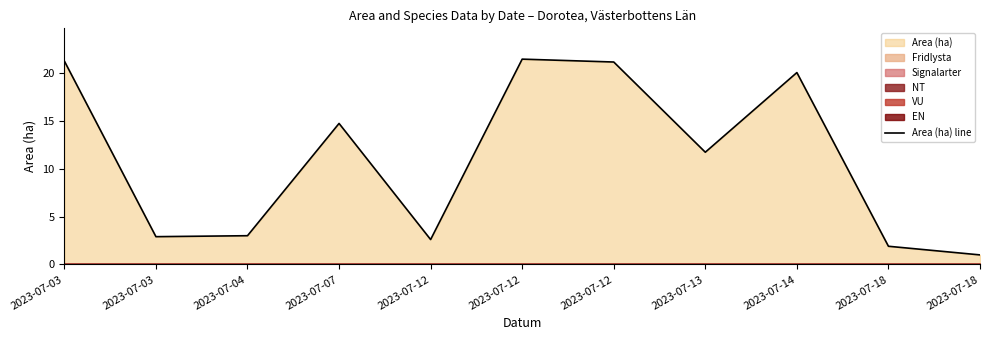

The chart shows a value of 21.4 at 2023-07-12. True or false?

True